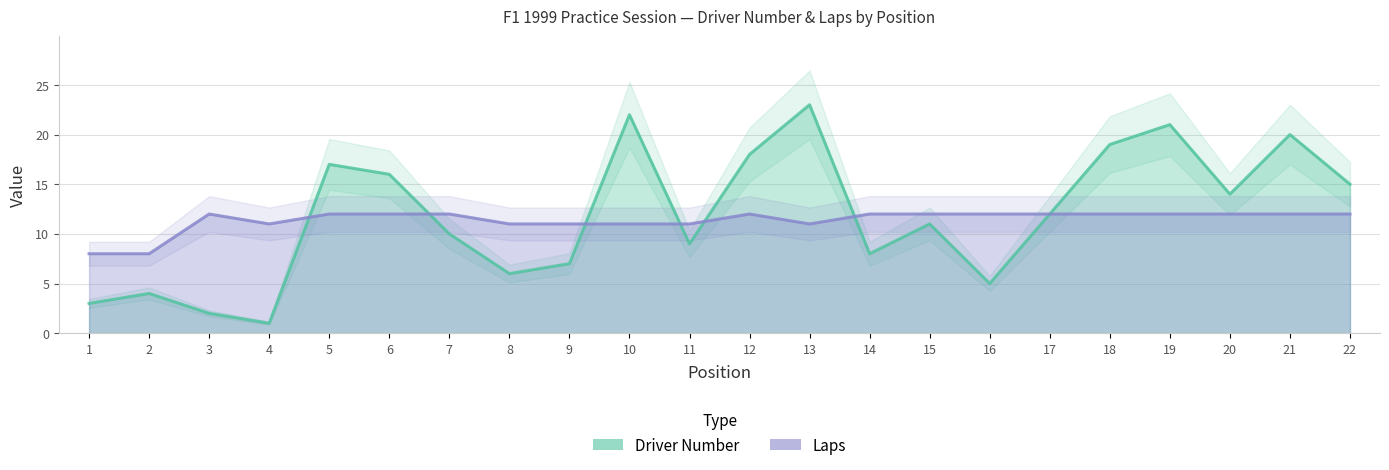

What is the difference between the maximum and minimum values in the Driver Number series?

22